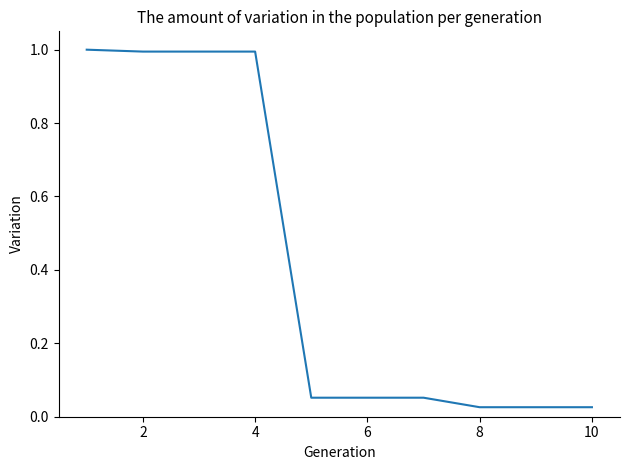

What is the greatest value displayed?

1.0